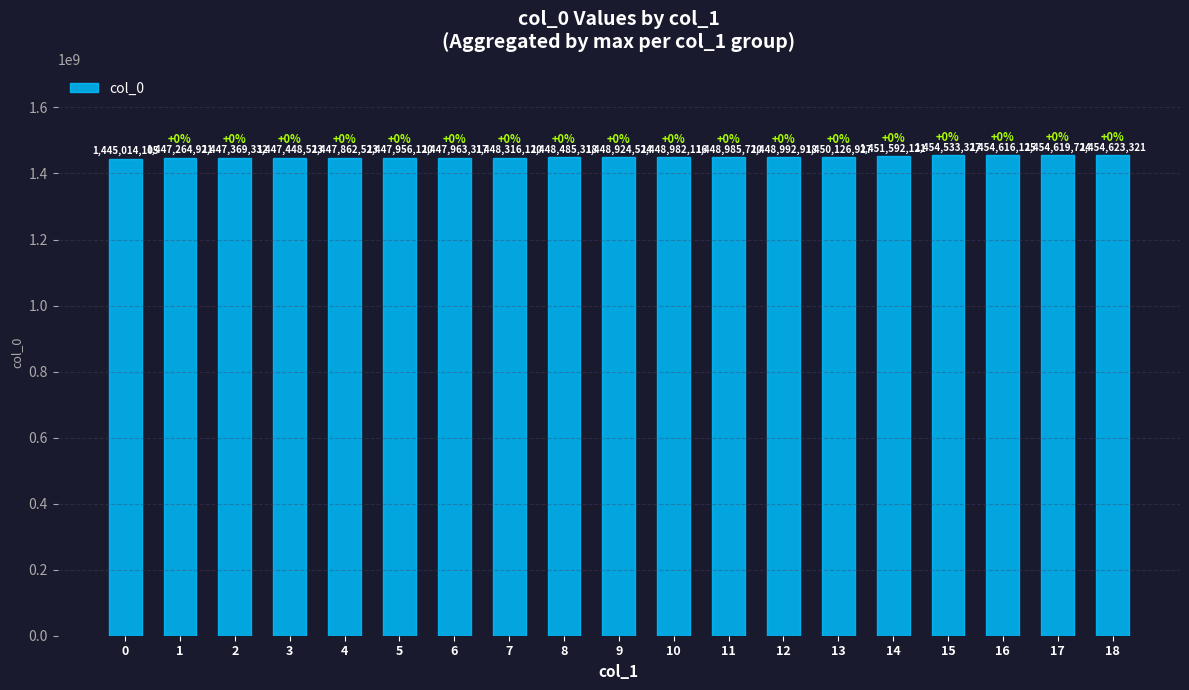

What is the approximate value at 4, to the nearest 50?

1447862500